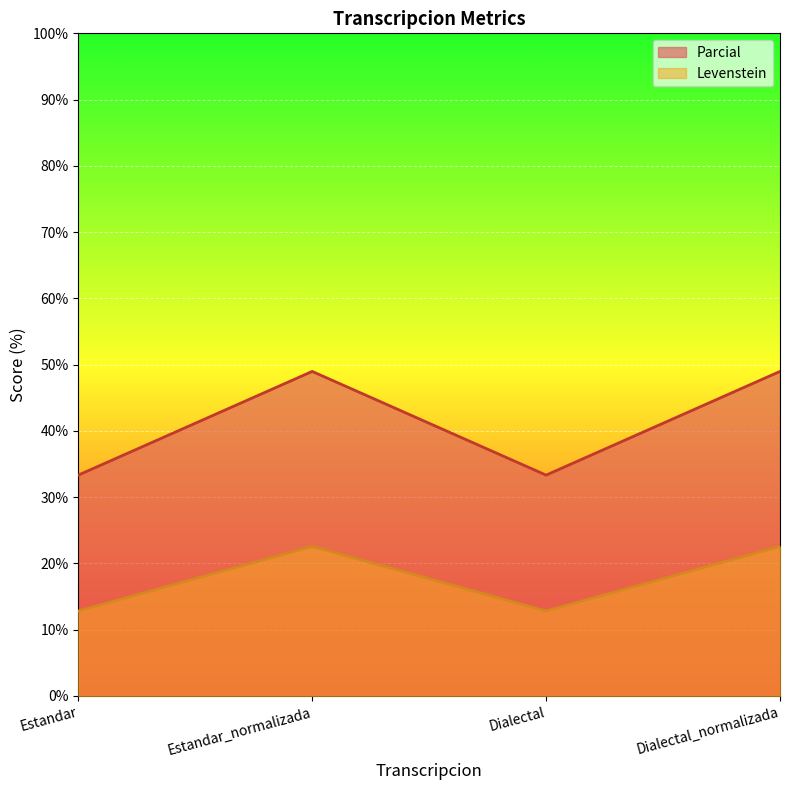

True or false: Levenstein and Parcial intersect in this chart.

False